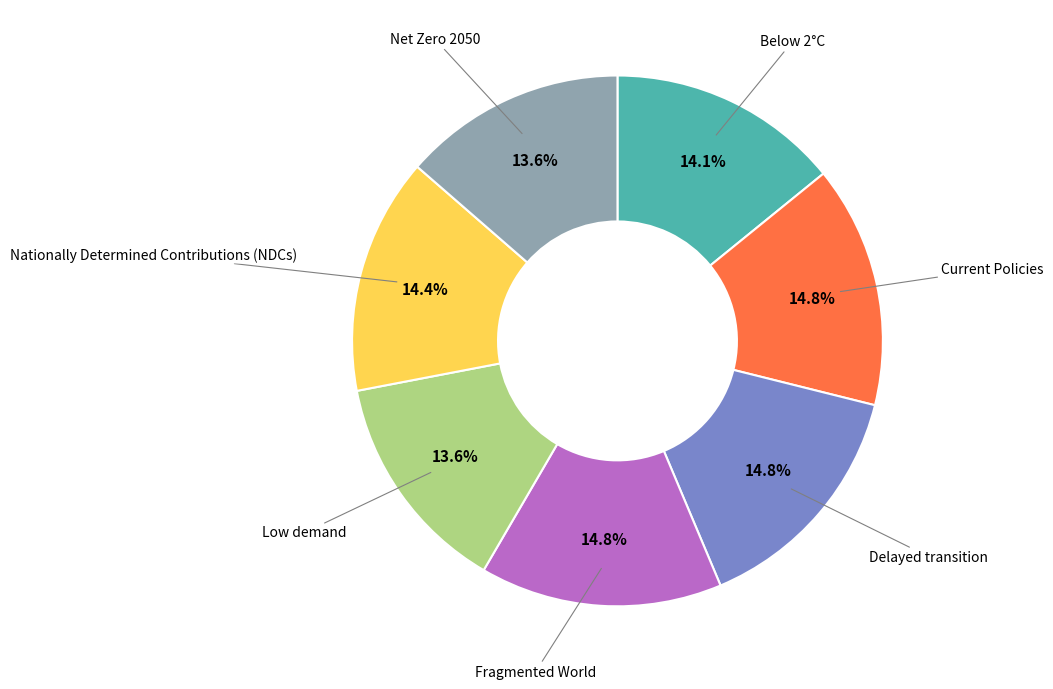

Is there a majority slice in this chart?

No